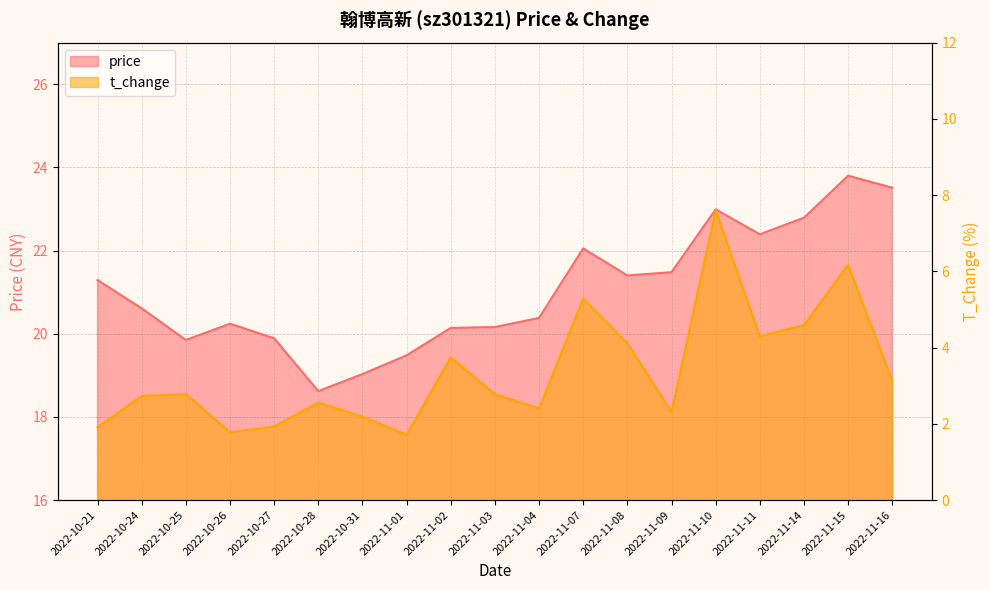

Is it true that t_change equals 7.6 at 2022-11-10?

True